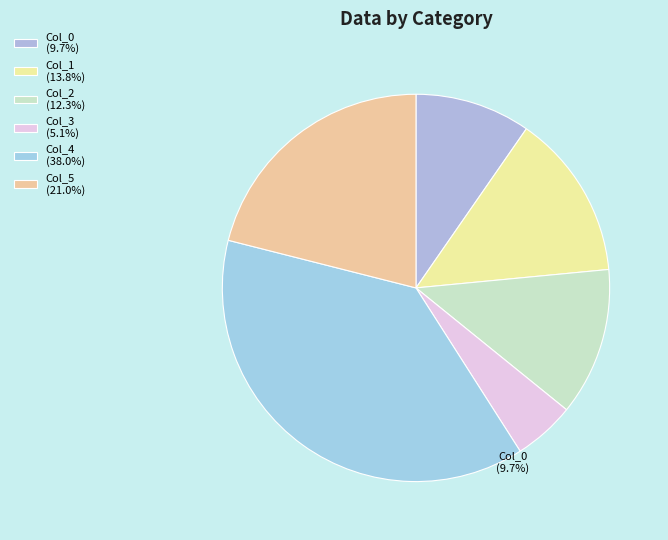

What is the largest slice in the pie chart?

Col_4